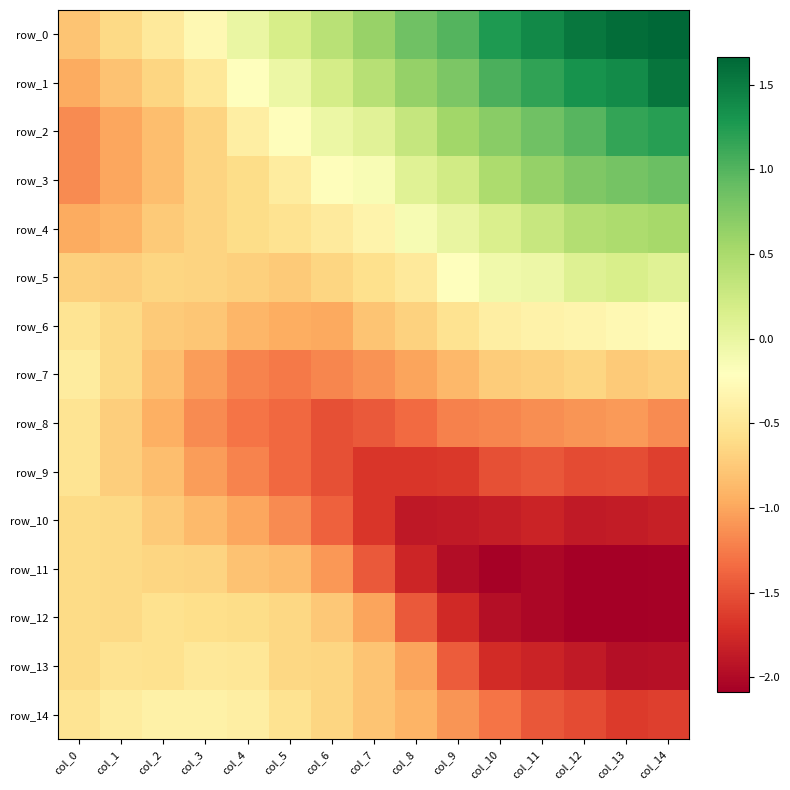

Reading left to right, extract all data points from this chart.

row_0: -0.8	-0.6	-0.5	-0.3	-0.0	0.2	0.4	0.6	0.9	1.0	1.3	1.4	1.5	1.6	1.7
row_1: -1.0	-0.8	-0.7	-0.5	-0.2	-0.0	0.2	0.4	0.6	0.8	1.0	1.2	1.3	1.4	1.6
row_2: -1.2	-1.0	-0.8	-0.7	-0.4	-0.2	-0.0	0.1	0.3	0.6	0.7	0.8	1.0	1.2	1.2
row_3: -1.2	-1.0	-0.8	-0.7	-0.6	-0.4	-0.2	-0.1	0.1	0.2	0.5	0.6	0.8	0.8	0.9
row_4: -1.0	-0.9	-0.7	-0.7	-0.6	-0.5	-0.4	-0.4	-0.1	0.0	0.2	0.3	0.4	0.5	0.5
row_5: -0.7	-0.7	-0.7	-0.7	-0.7	-0.7	-0.7	-0.6	-0.5	-0.2	-0.1	-0.0	0.1	0.2	0.1
row_6: -0.5	-0.6	-0.7	-0.8	-0.9	-1.0	-1.0	-0.8	-0.7	-0.5	-0.4	-0.4	-0.3	-0.3	-0.3
row_7: -0.4	-0.6	-0.8	-1.1	-1.2	-1.3	-1.2	-1.1	-1.0	-0.9	-0.7	-0.7	-0.7	-0.7	-0.7
row_8: -0.5	-0.7	-0.9	-1.2	-1.3	-1.4	-1.5	-1.4	-1.3	-1.2	-1.2	-1.1	-1.1	-1.1	-1.2
row_9: -0.5	-0.7	-0.8	-1.1	-1.2	-1.4	-1.5	-1.7	-1.7	-1.7	-1.5	-1.5	-1.5	-1.5	-1.6
row_10: -0.6	-0.6	-0.7	-0.9	-1.0	-1.2	-1.4	-1.7	-1.9	-1.9	-1.8	-1.8	-1.9	-1.9	-1.8
row_11: -0.6	-0.6	-0.7	-0.7	-0.8	-0.9	-1.1	-1.4	-1.8	-2.0	-2.1	-2.0	-2.1	-2.1	-2.1
row_12: -0.6	-0.6	-0.6	-0.6	-0.6	-0.6	-0.8	-1.0	-1.5	-1.8	-2.0	-2.0	-2.1	-2.1	-2.1
row_13: -0.6	-0.5	-0.6	-0.5	-0.5	-0.6	-0.7	-0.8	-1.0	-1.4	-1.7	-1.8	-1.9	-2.0	-1.9
row_14: -0.5	-0.4	-0.4	-0.4	-0.4	-0.5	-0.7	-0.8	-0.9	-1.1	-1.3	-1.5	-1.5	-1.6	-1.6